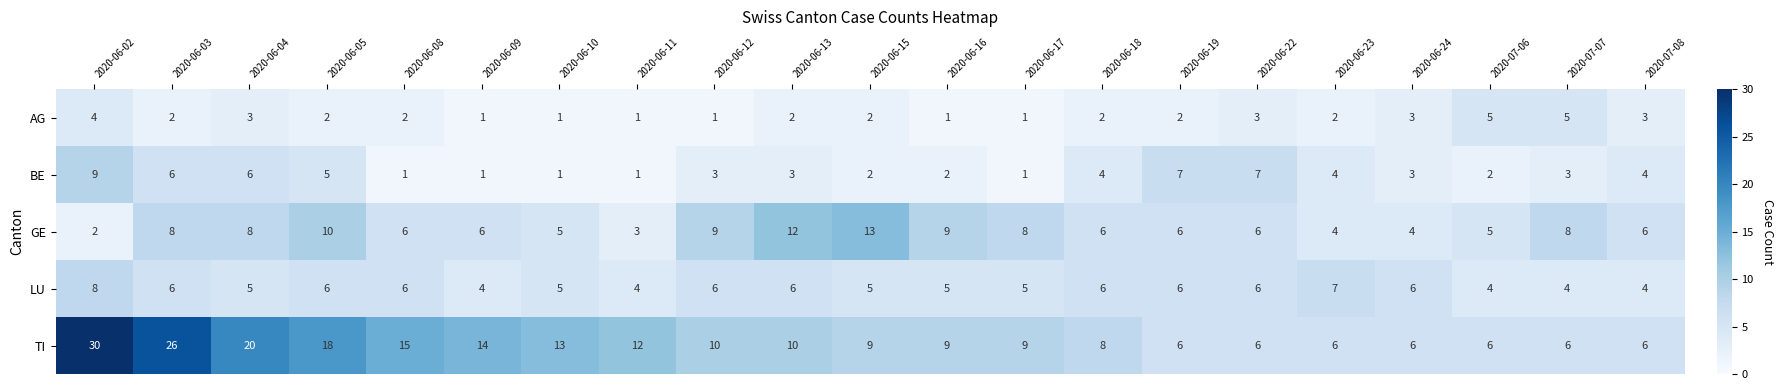

How many data points does each series have?

21